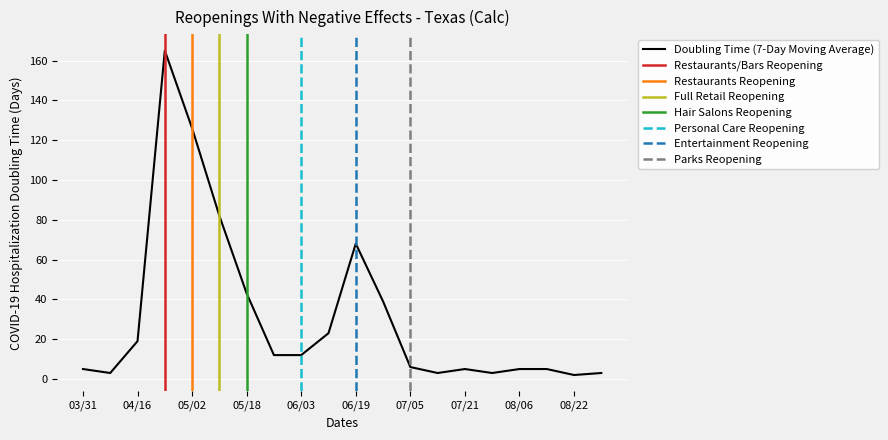

The value of Doubling Time (7-Day Moving Average) at 07/05 is 6. True or false?

True